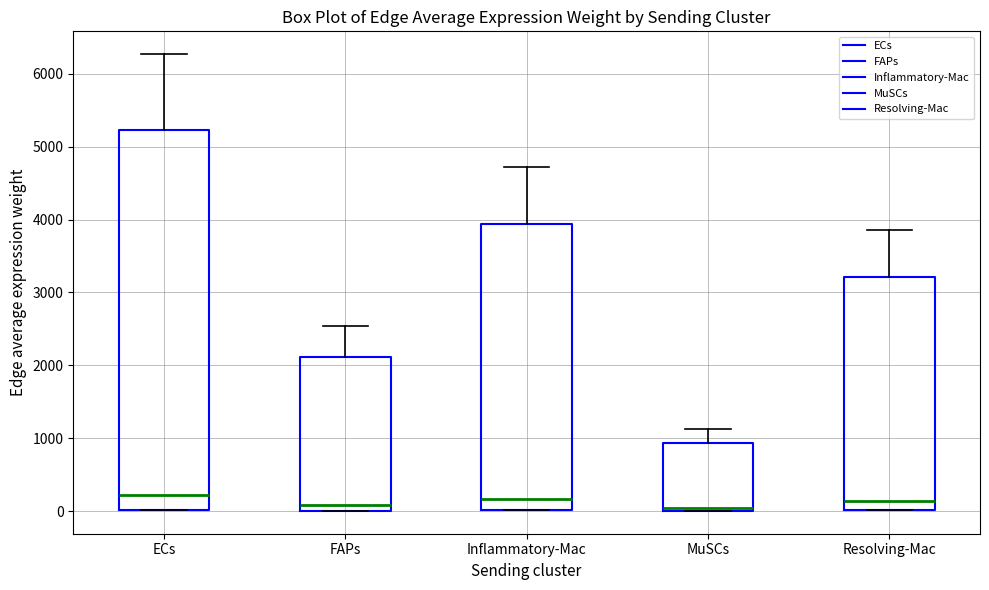

Reading left to right, read every box against the y-axis: the position of its median line, the range the box covers, and the ends of its whiskers. The values are not printed on the chart, so give them approximately, as read against the axis.

ECs: median 200, box 0 to 5200, whiskers 0 to 6300
FAPs: median 100, box 0 to 2100, whiskers 0 to 2500
Inflammatory-Mac: median 200, box 0 to 3900, whiskers 0 to 4700
MuSCs: median 0 (just above the box's lower edge), box 0 to 900, whiskers 0 to 1100
Resolving-Mac: median 100, box 0 to 3200, whiskers 0 to 3900